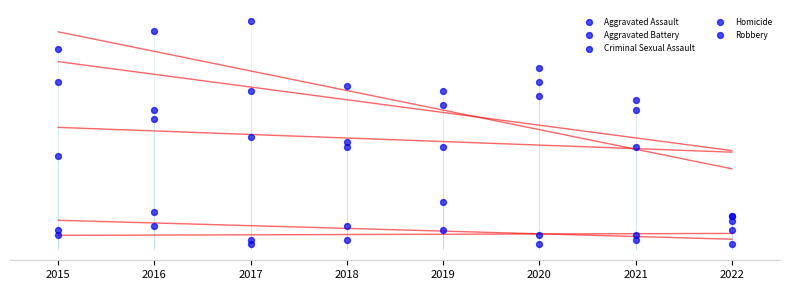

What is the total value across all series at 2016?

118